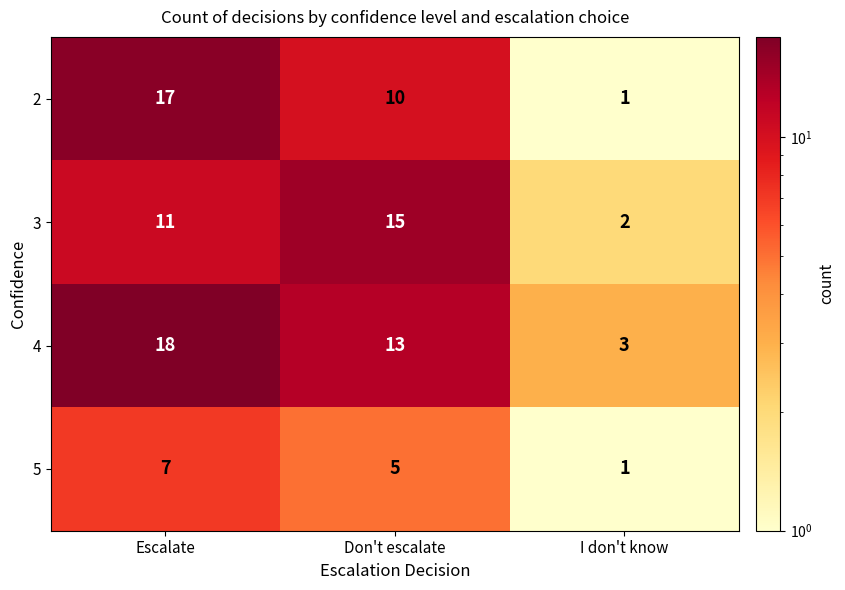

Is the value of 3 at Don't escalate greater than the value of 5 at Escalate?

Yes